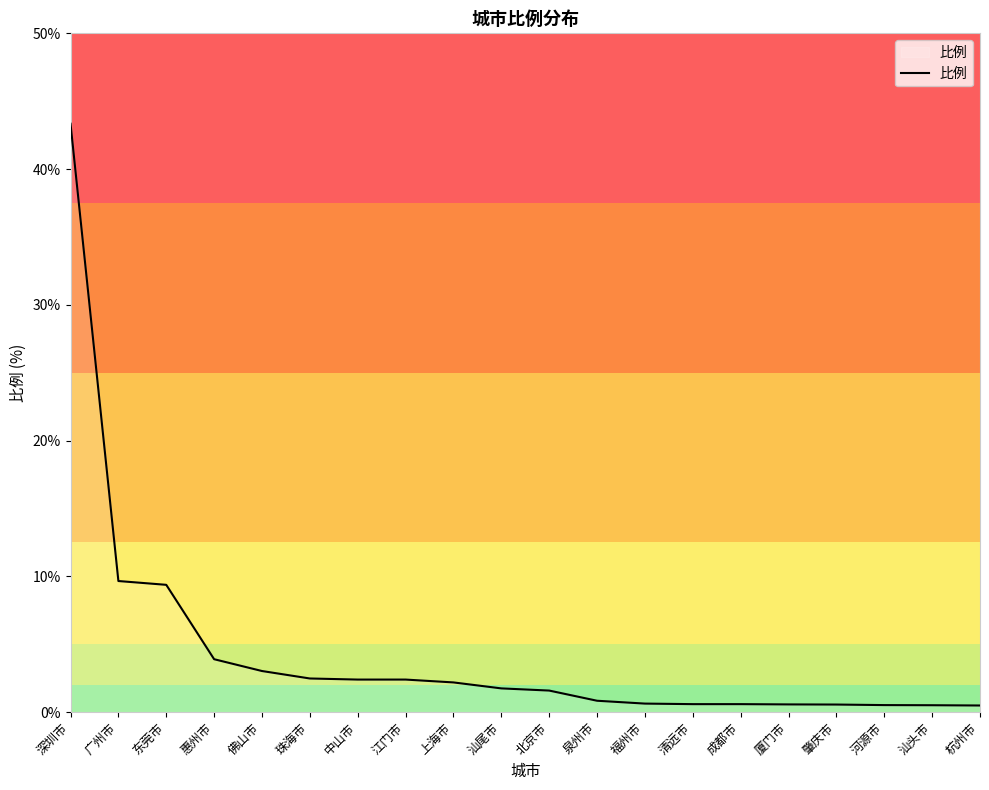

The chart shows a value of 9.4 at 东莞市. True or false?

True